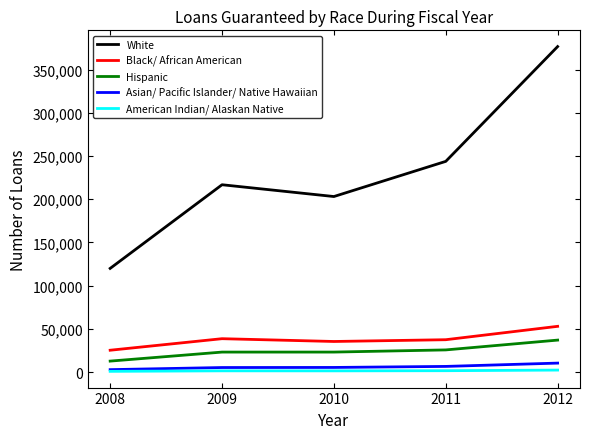

The value of Black/ African American at 2011 is 66913. True or false?

False